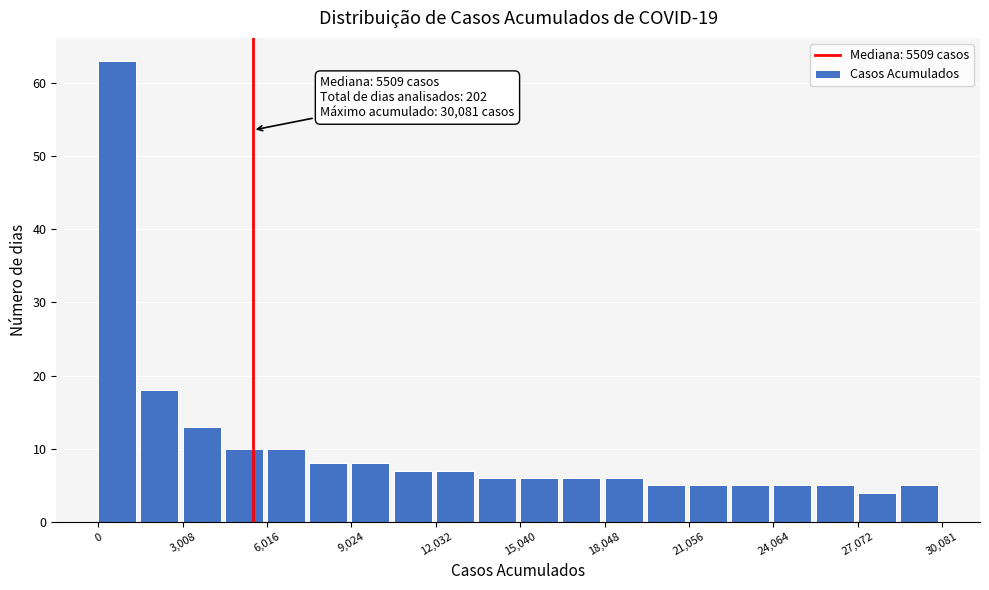

Around what value on the x-axis is the tallest bar? Give the approximate position of its centre, as read against the axis.

500